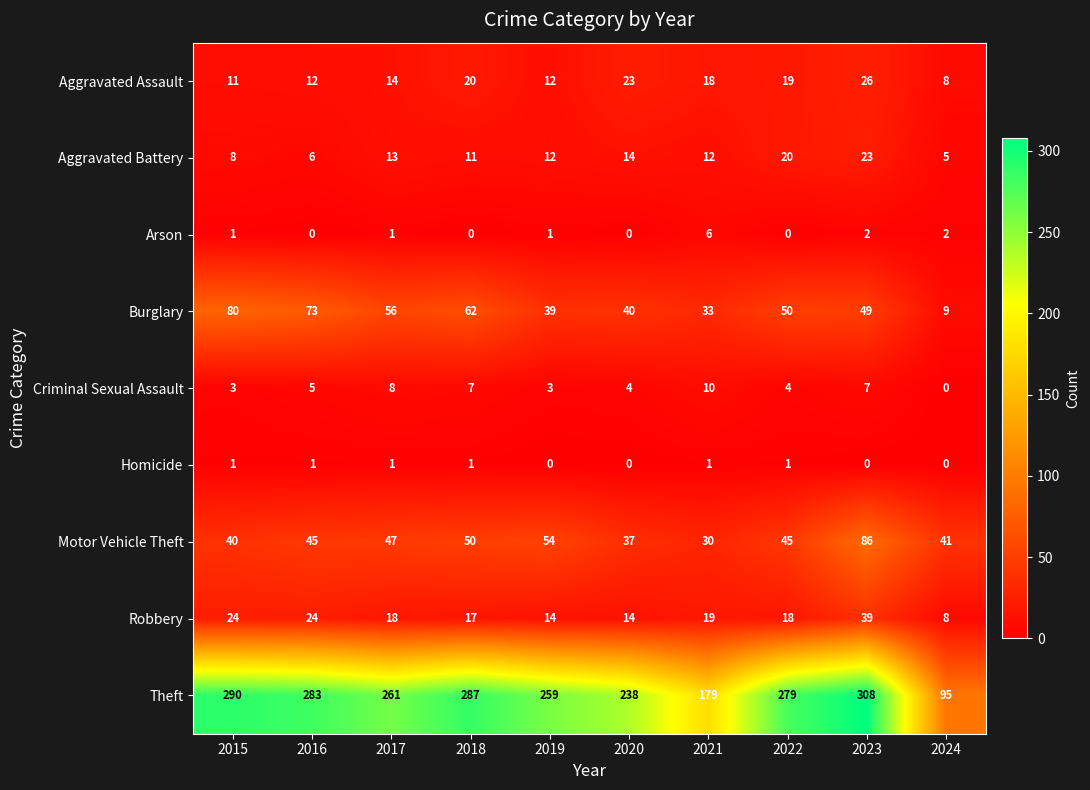

Where does the Burglary series first go above 50?

2015